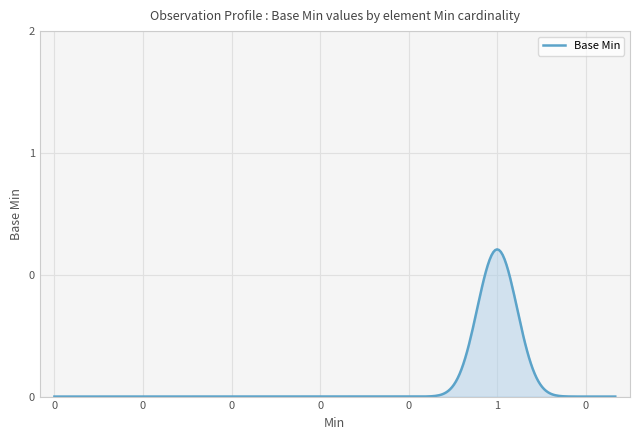

Does the chart display data point markers on the line(s)?

No